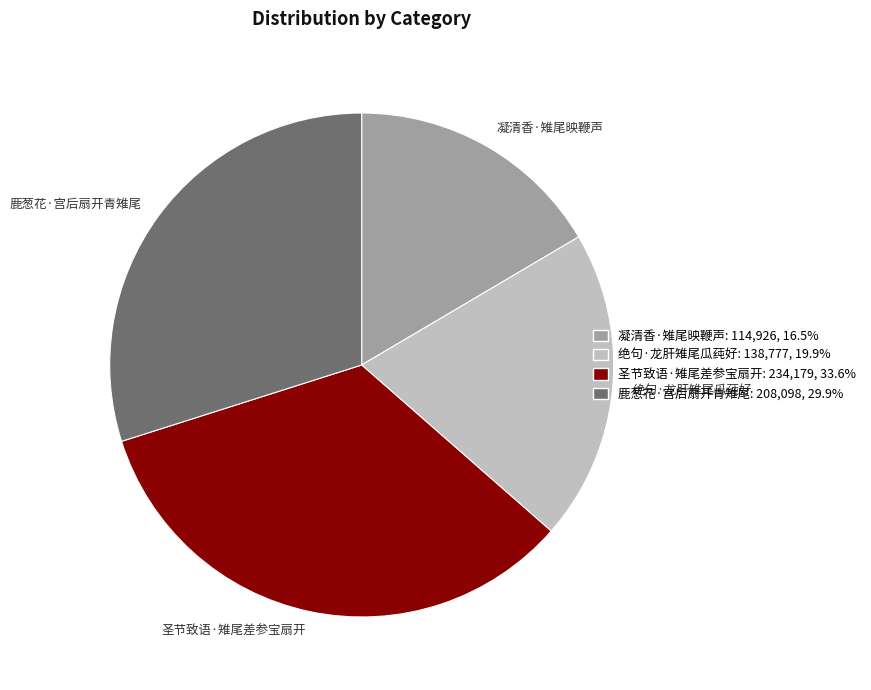

Is there any slice that represents more than half of the pie?

No